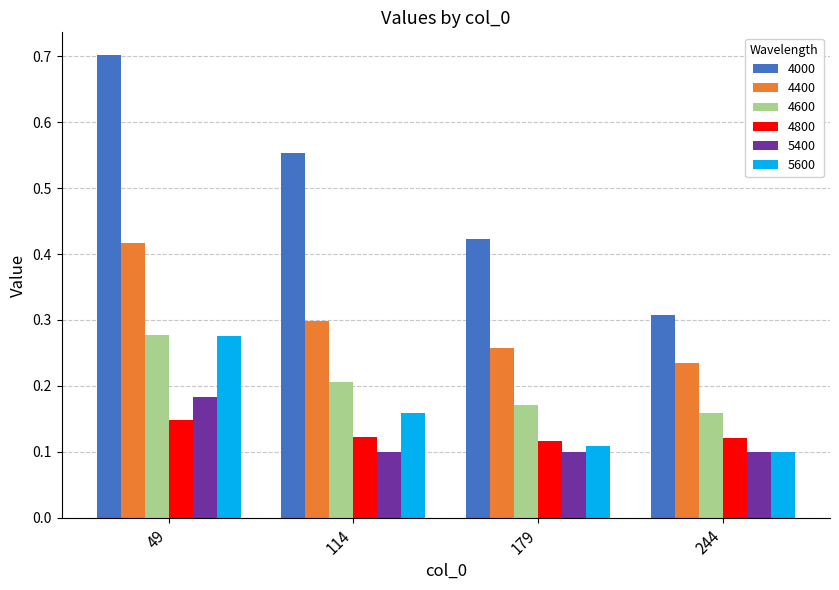

At which category does the chart reach its peak across all series?

49